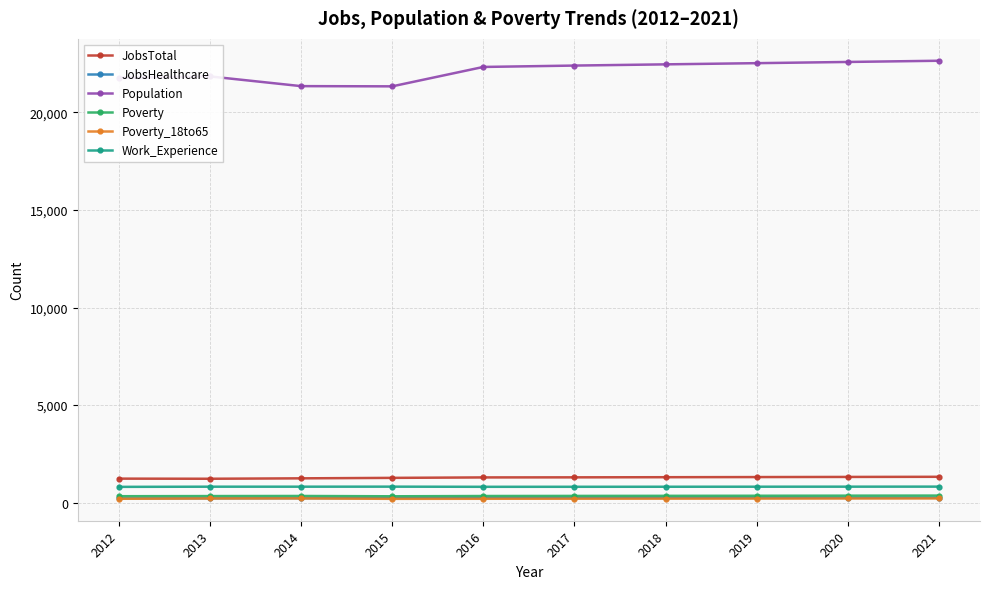

What is the average value of the Work_Experience series?

814